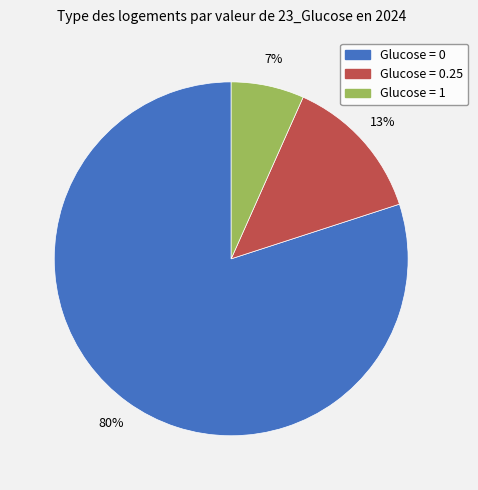

Is there any slice that represents more than half of the pie?

Yes